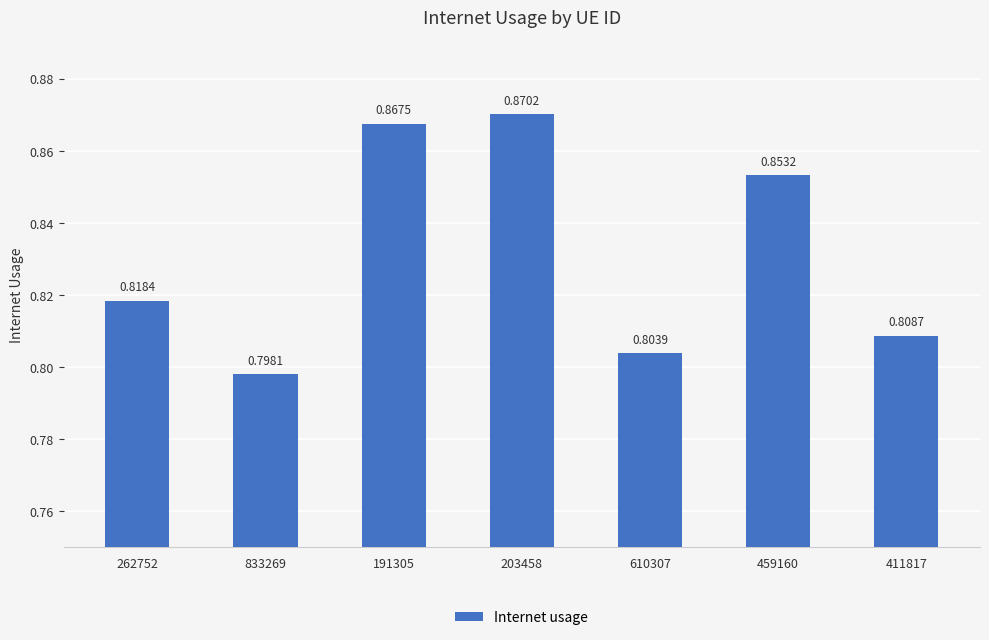

At which label is the value closest to 0?

833269